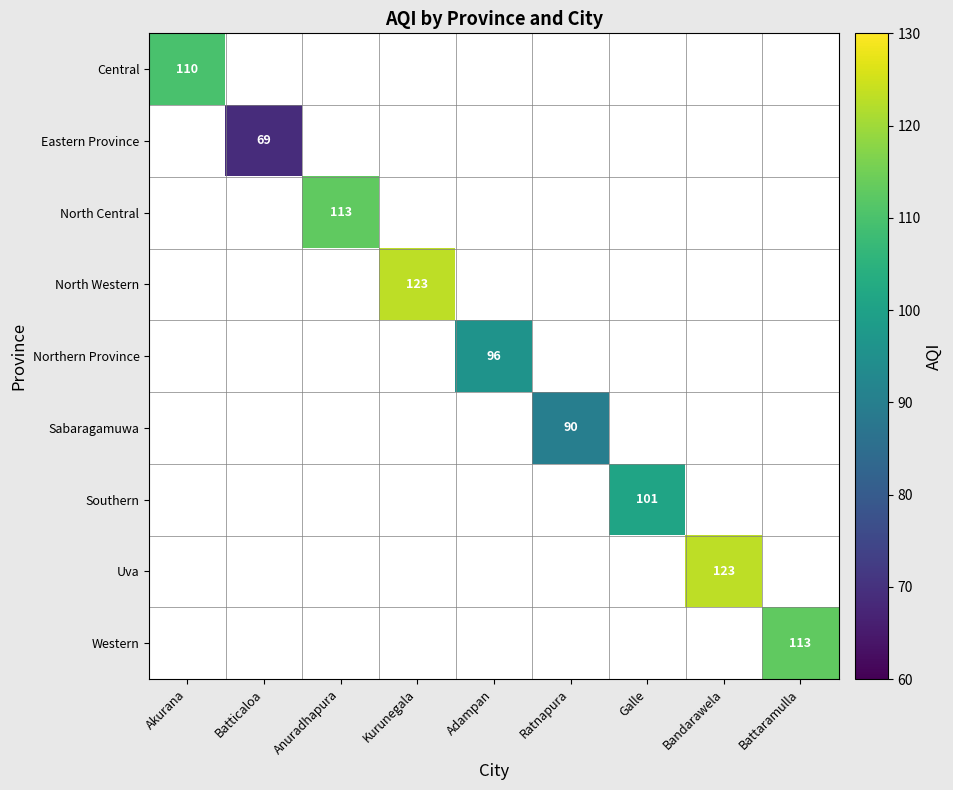

List the labels in order of Uva value, smallest first.

Akurana, Batticaloa, Anuradhapura, Kurunegala, Adampan, Ratnapura, Galle, Bandarawela, Battaramulla